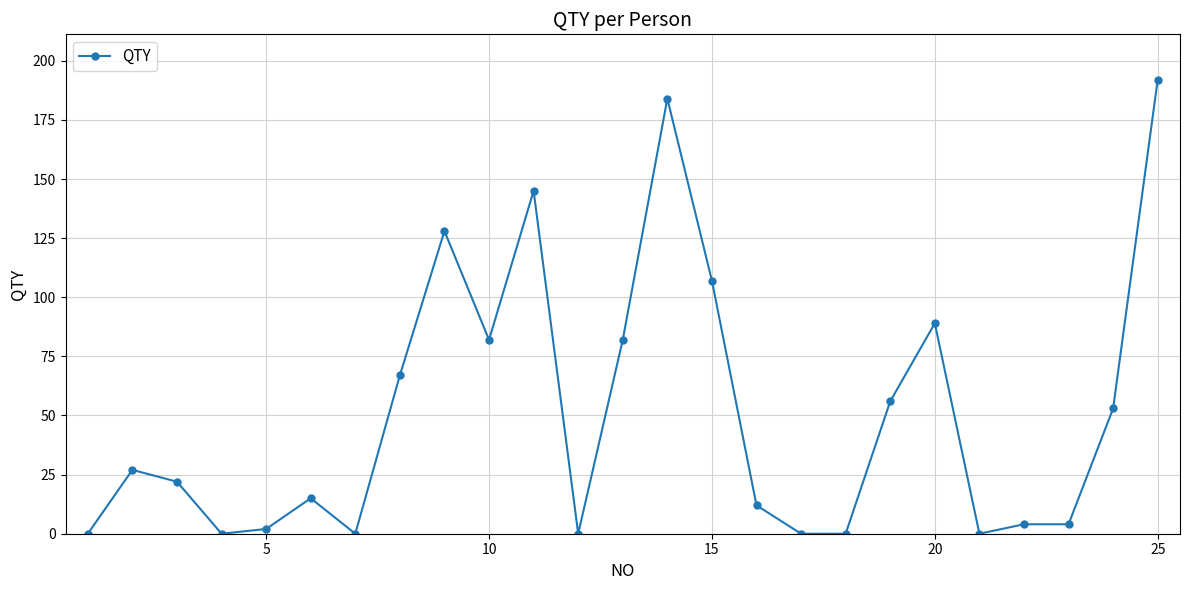

How many data points does each series have?

25